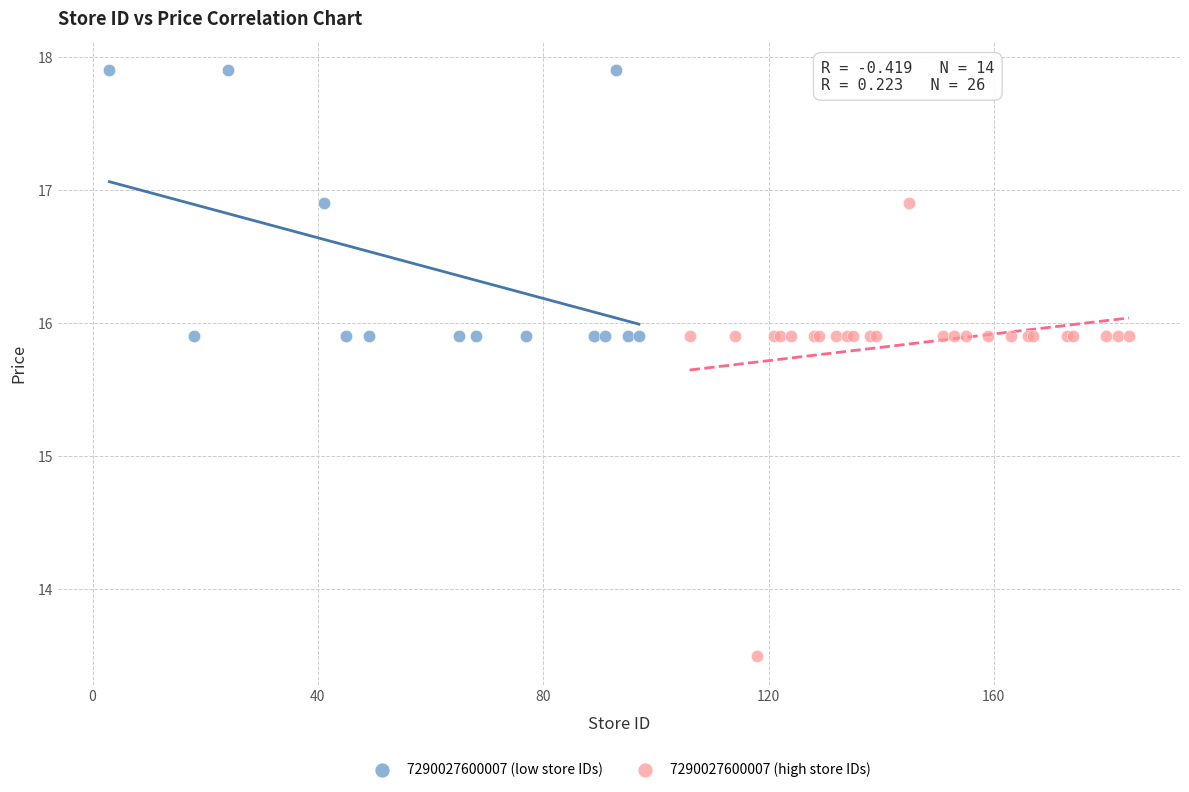

Which series reaches the minimum Y coordinate?

7290027600007 (high store IDs)